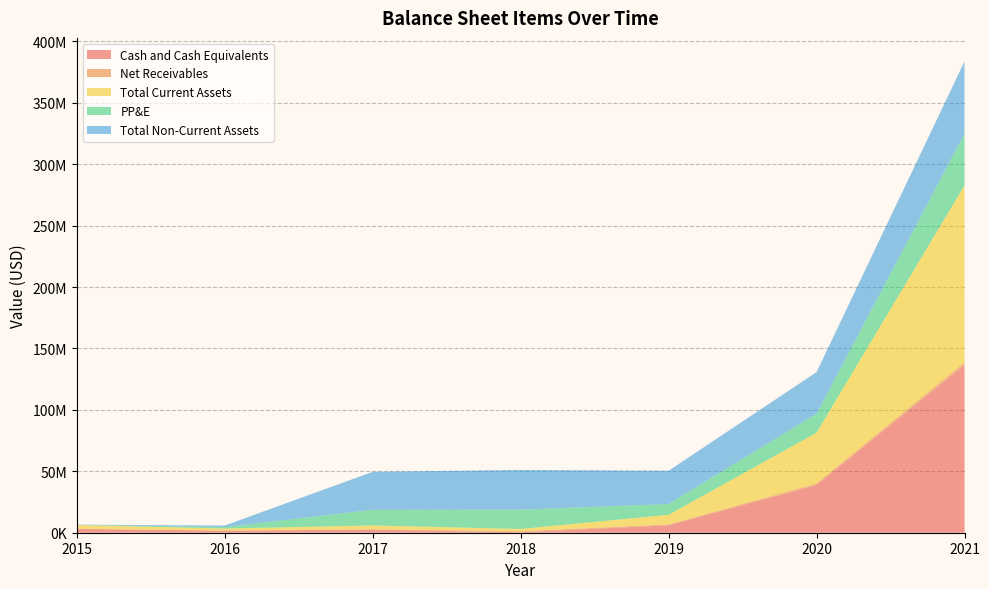

Reading right to left, extract all data points from this chart.

Cash and Cash Equivalents: 136663976	38807662	6054664	396224	2415124	1665754	3112125
Net Receivables: 2042963	1227792	683103	811217	377371	38756	16767
Total Current Assets: 144025519	41402439	7854758	1853584	3111190	1704510	3128892
PP&E: 42093461	15463145	8823266	15694501	12813779	1220242	164923
Total Non-Current Assets: 58831754	33854979	27065141	32374055	30864182	1220242	164923